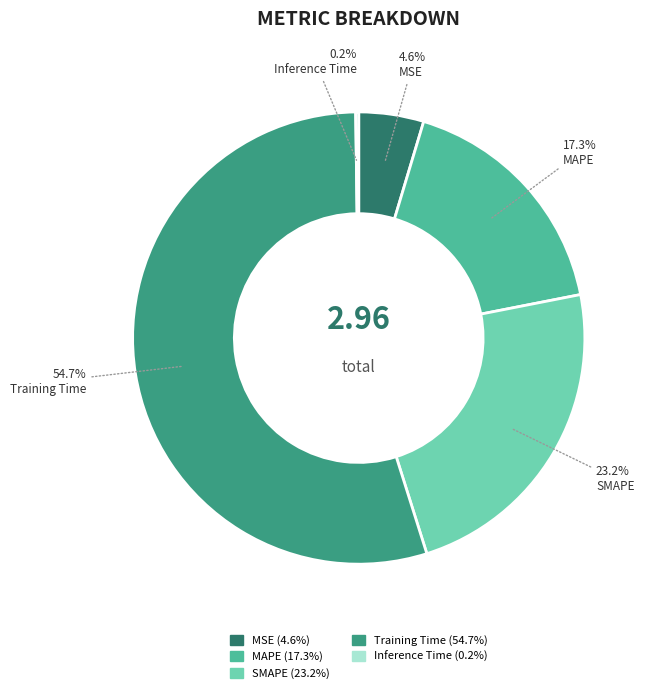

What percentage do MAPE and SMAPE together represent?

40.5%